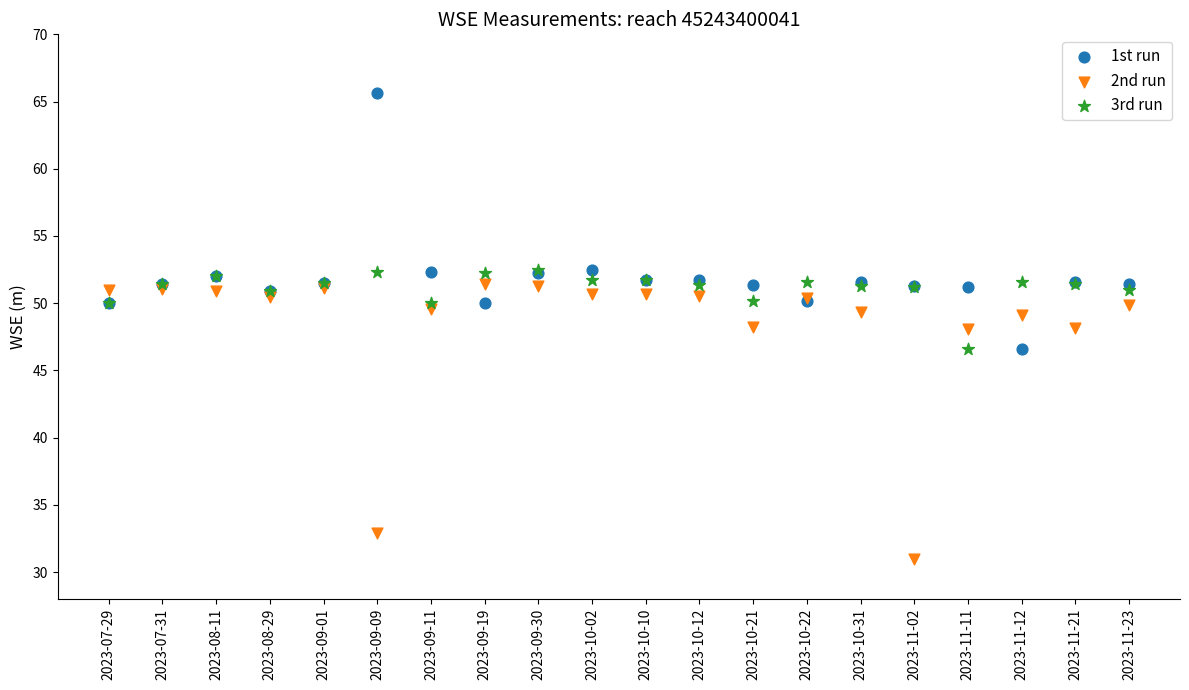

Which series contains the lowest Y value?

2nd run